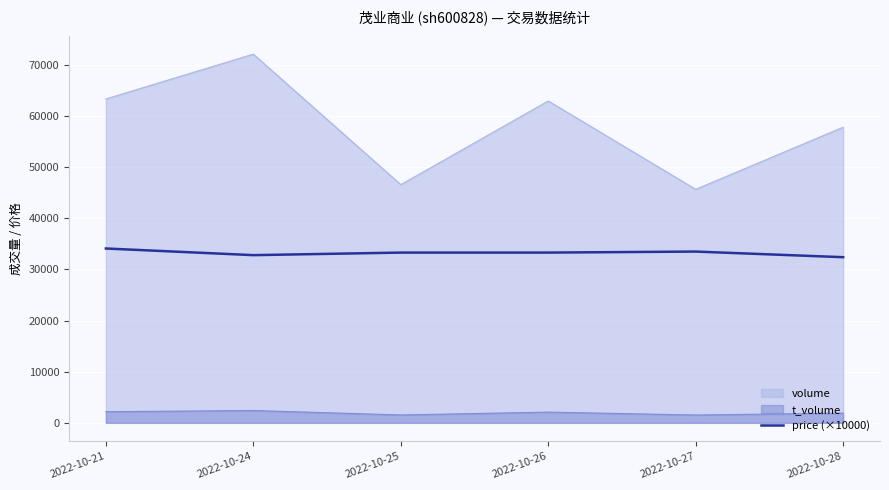

At which label does the data first exceed 33300?

2022-10-21